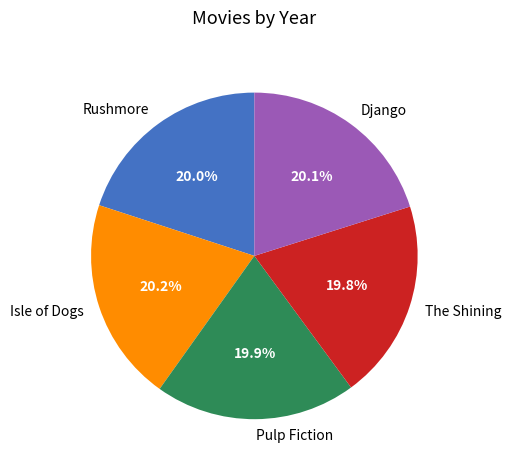

Does Rushmore represent more than half of the total?

No